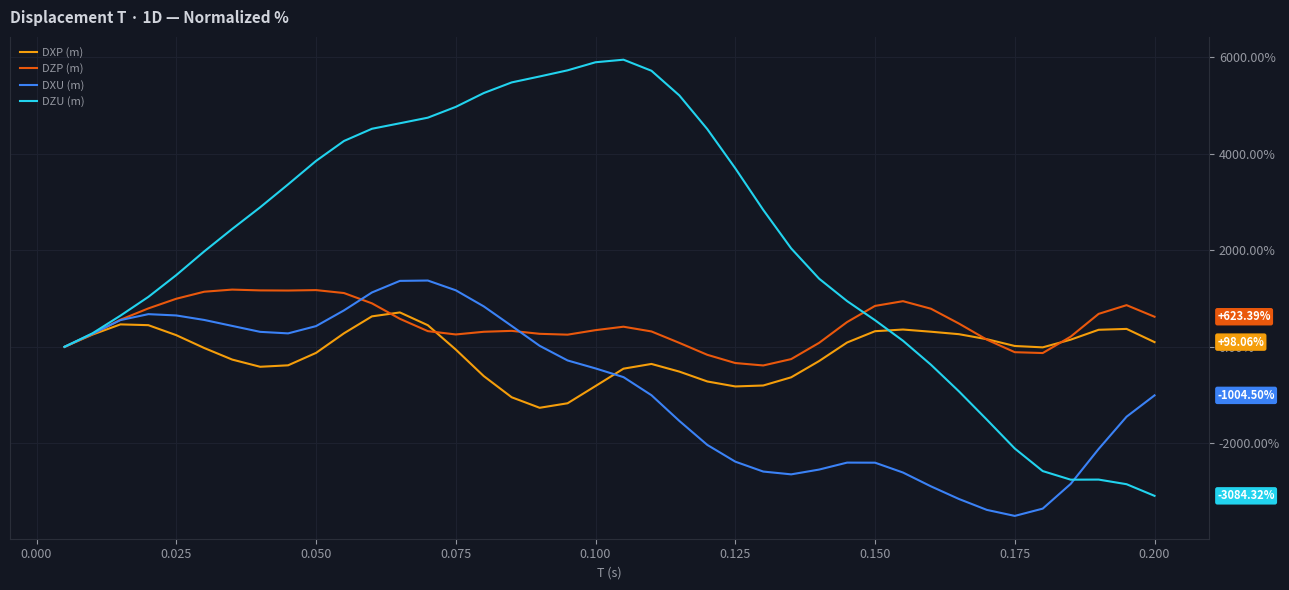

Which series has the largest range (max minus min)?

DZU (m)